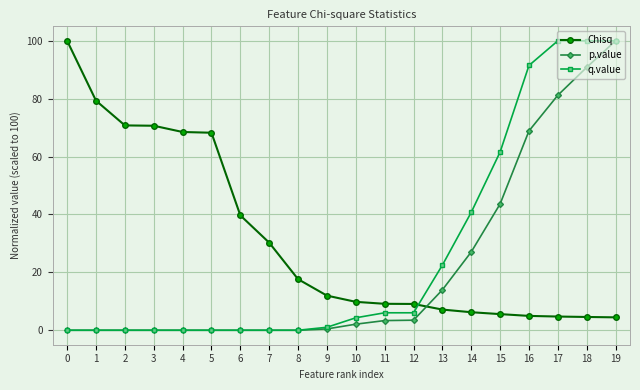

What is the highest value of the q.value series?

100.0